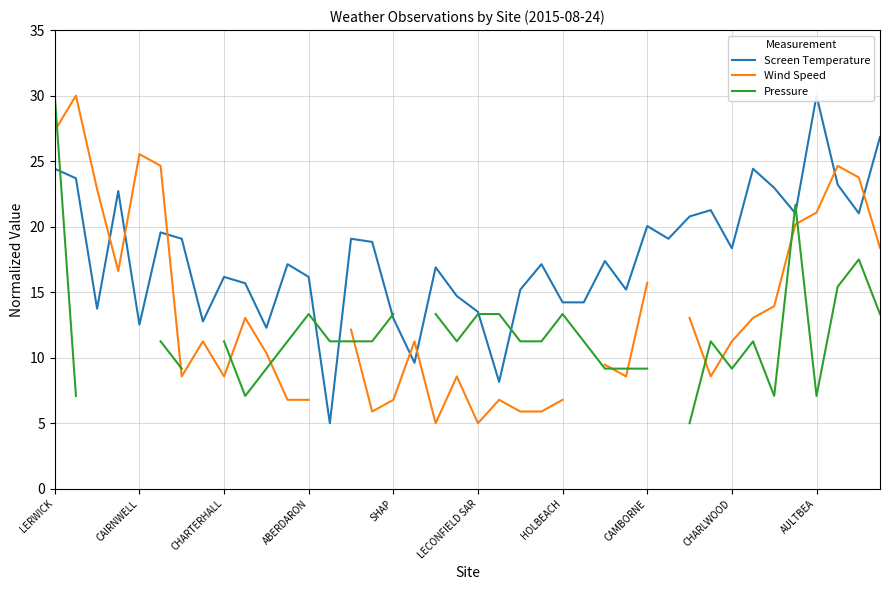

True or false: Wind Speed and Pressure cross at least once.

True